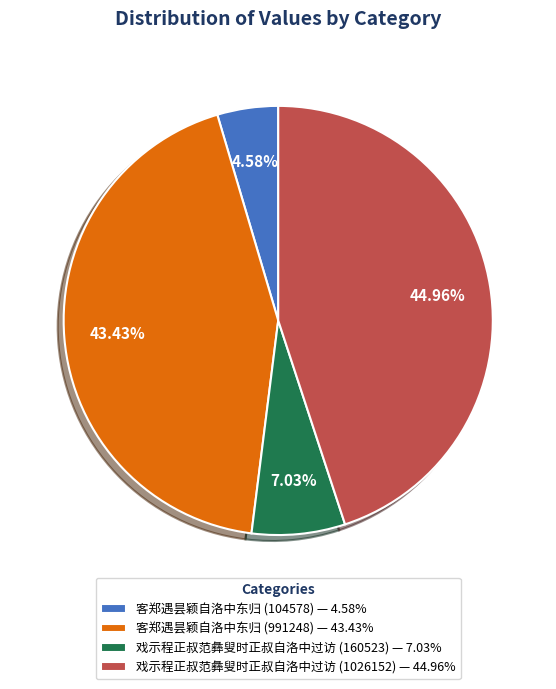

Does 戏示程正叔范彝叟时正叔自洛中过访 (1026152) account for over 50% of the chart?

No